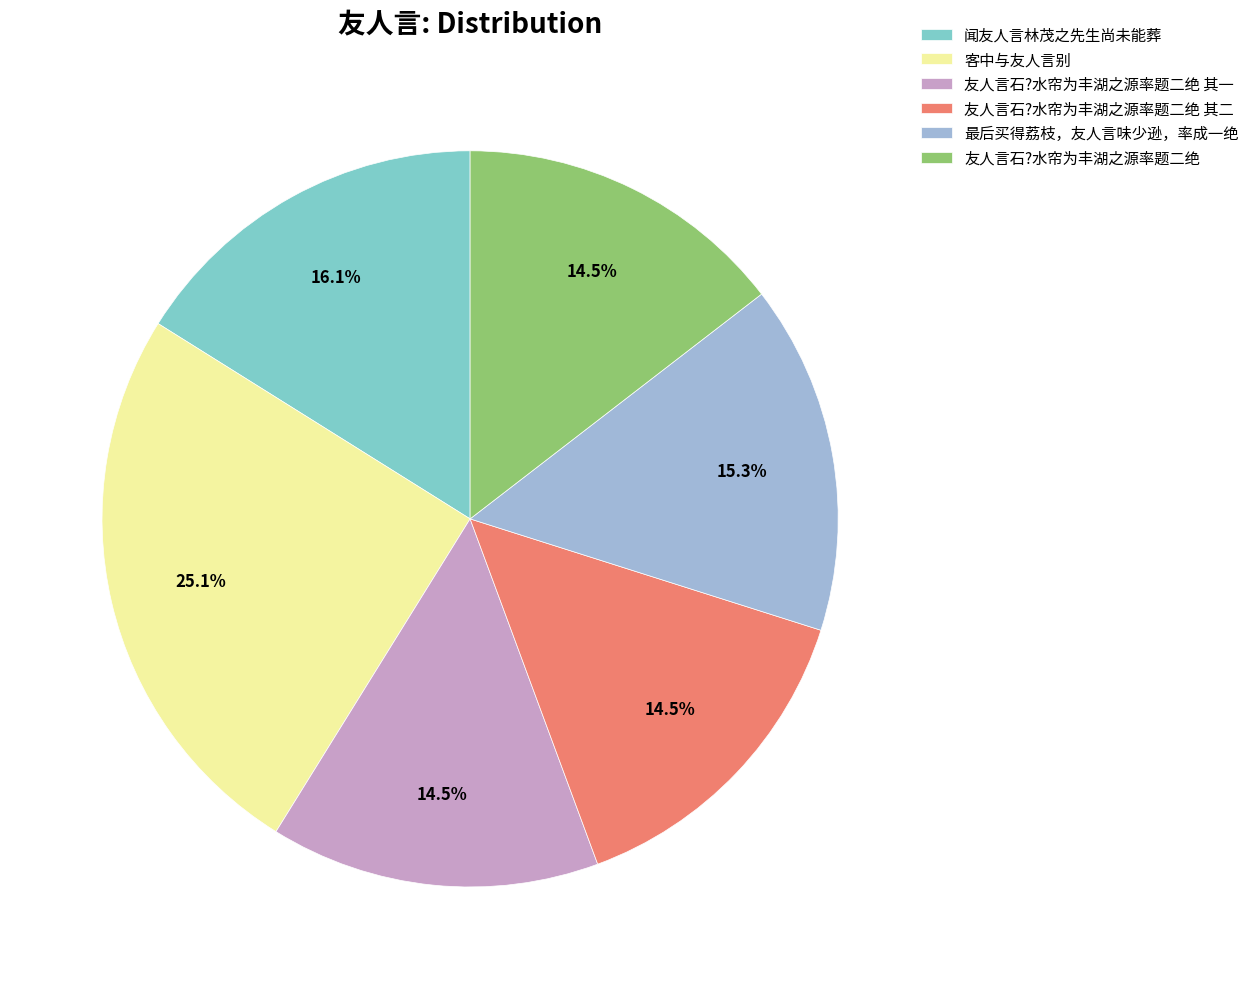

Does 友人言石?水帘为丰湖之源率题二绝 其一 account for over 50% of the chart?

No